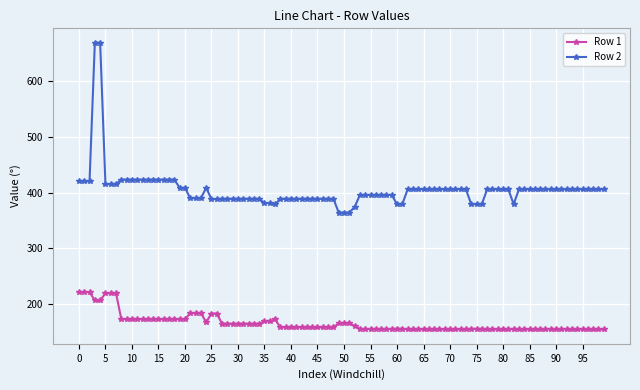

What is the average value of the Row 2 series?

405.2